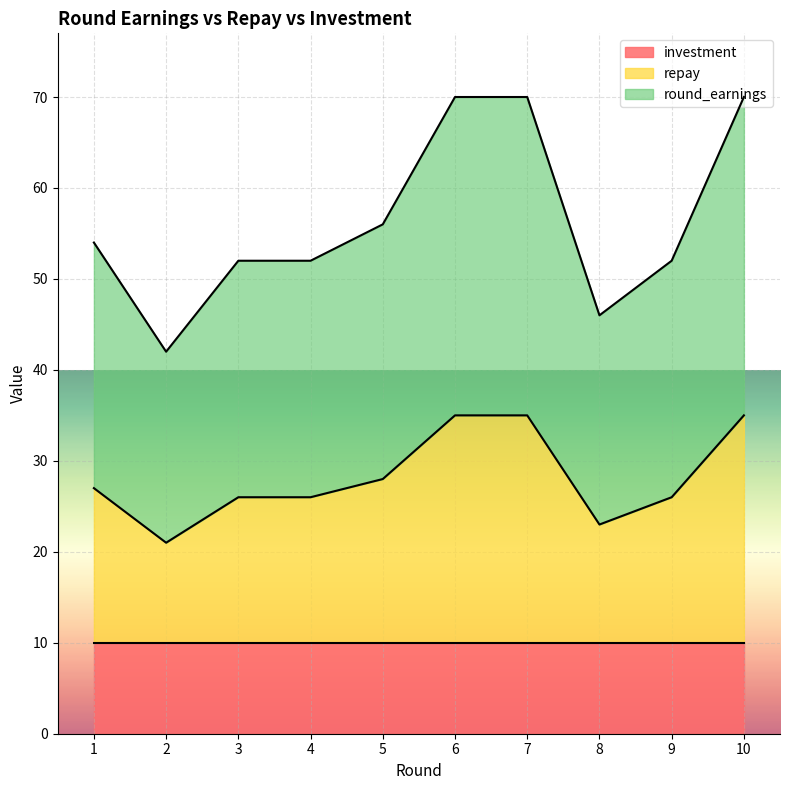

What are all the series names shown in the legend?

investment, repay, round_earnings